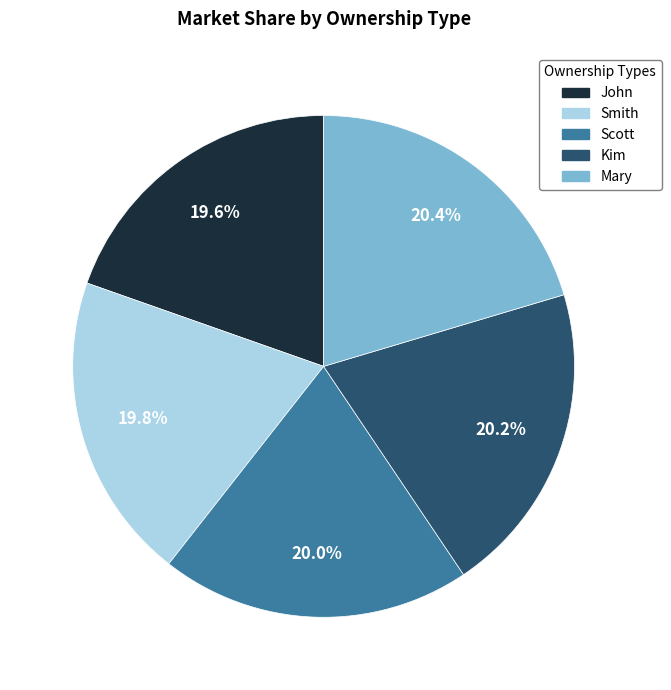

To the nearest percent, what is the combined percentage of Smith and John?

39%